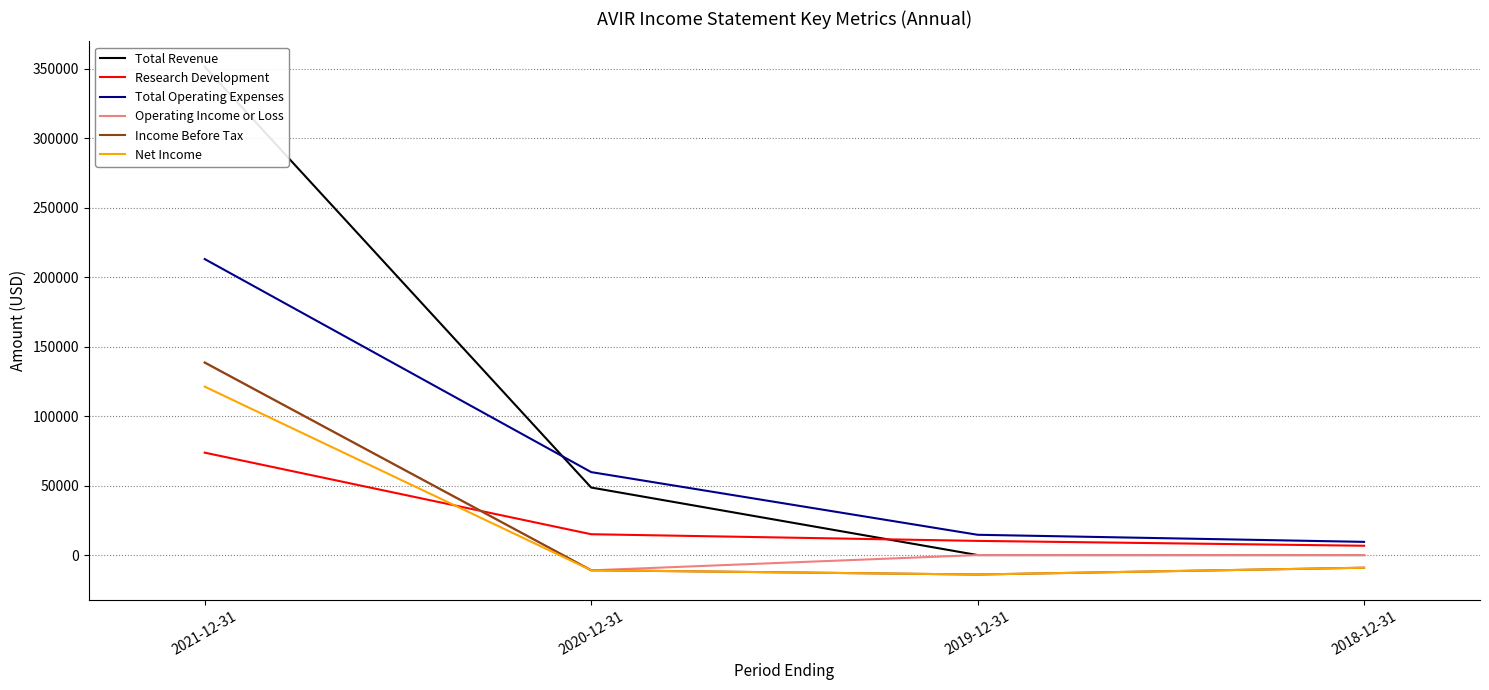

Count the number of categories in the chart.

4